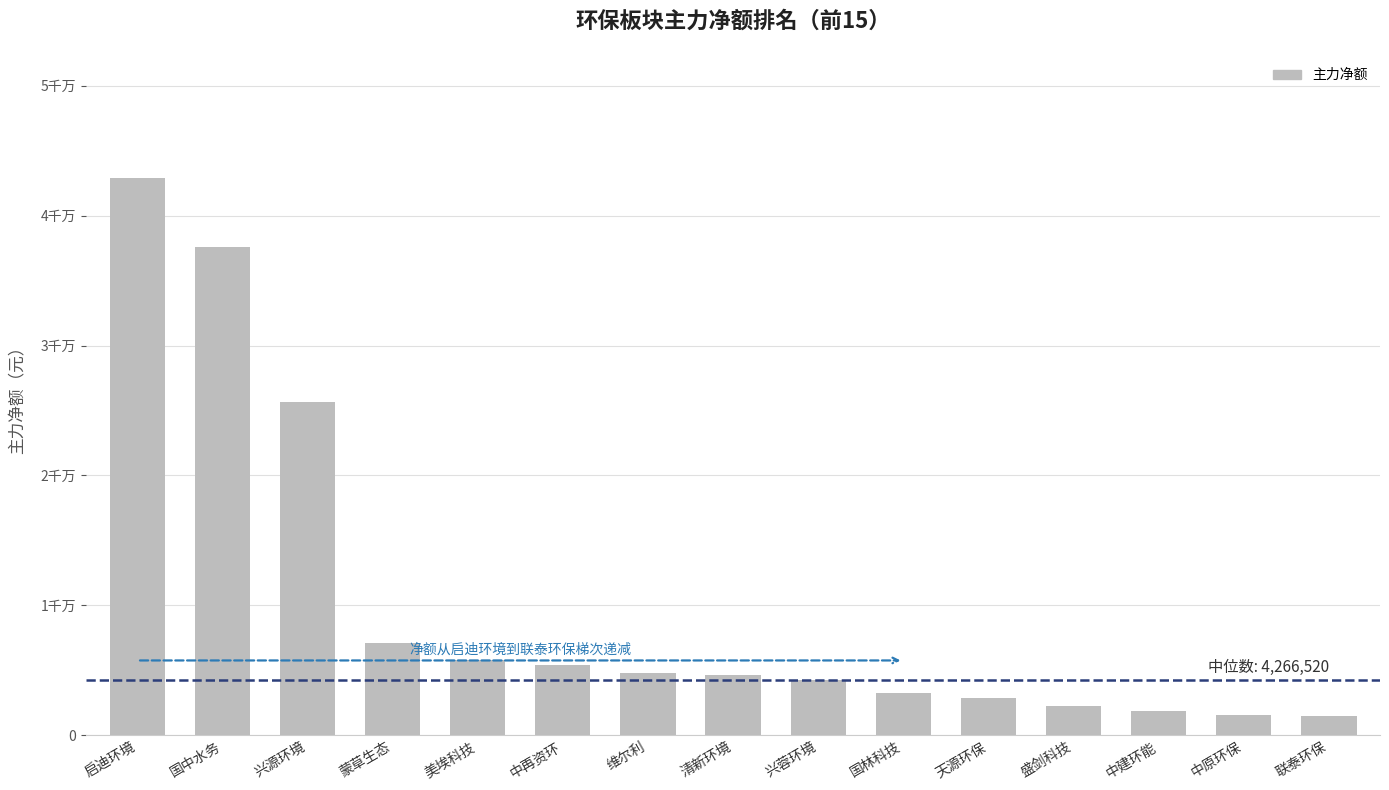

Does the chart contain any negative values?

No